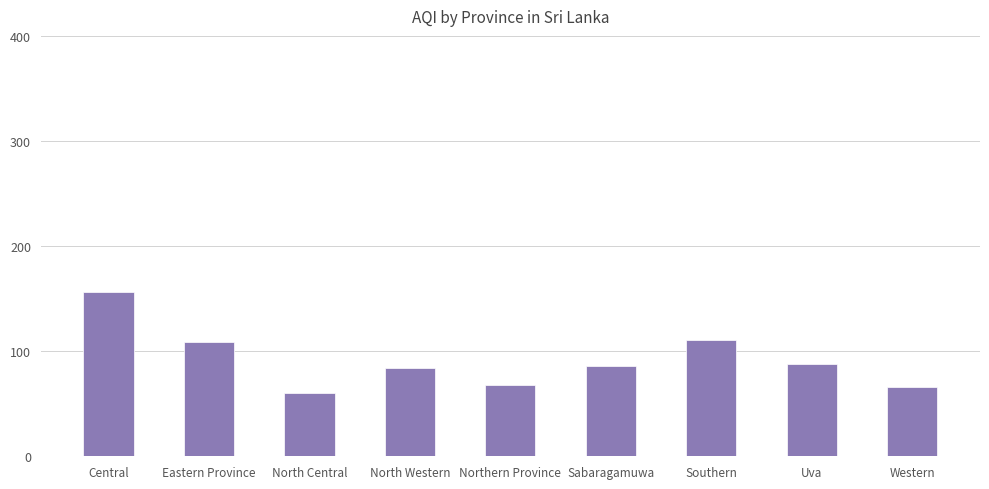

Which label corresponds to the smallest value in the chart?

North Central